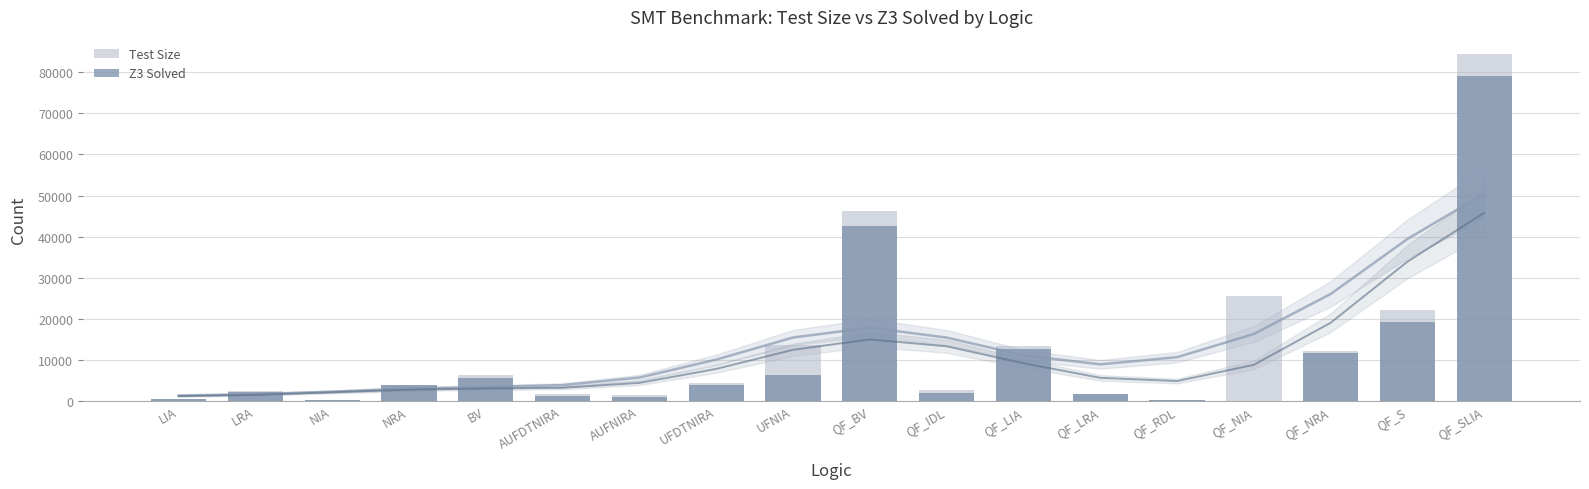

How many values in the Z3 Solved series are below 3810?

9